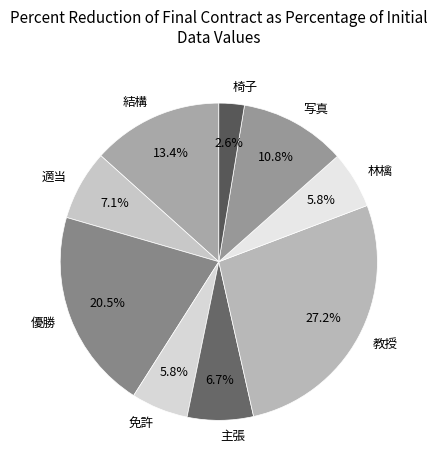

Count the number of slices in the pie.

9